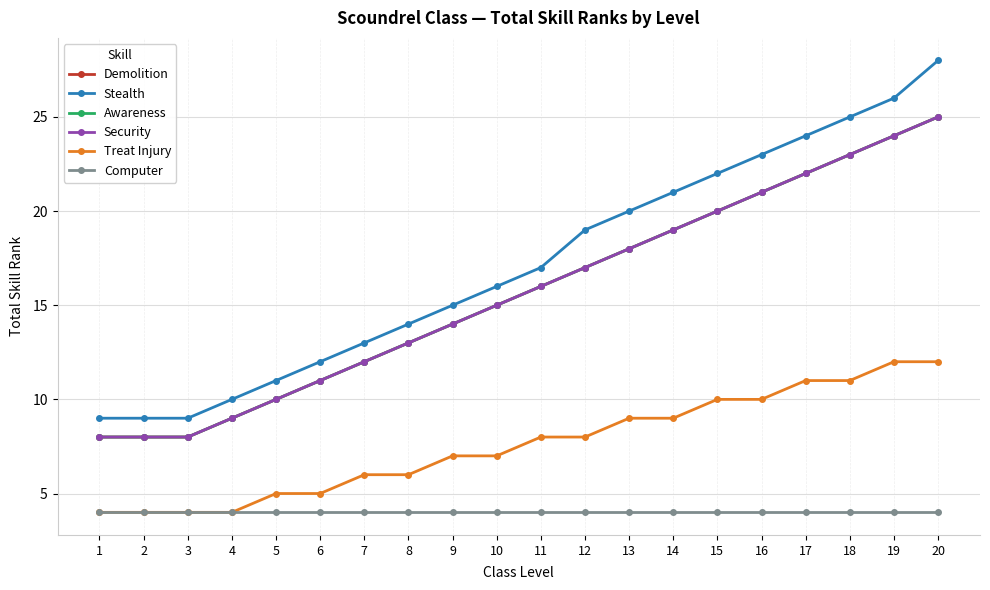

At which category is the sum across all series the highest?

20